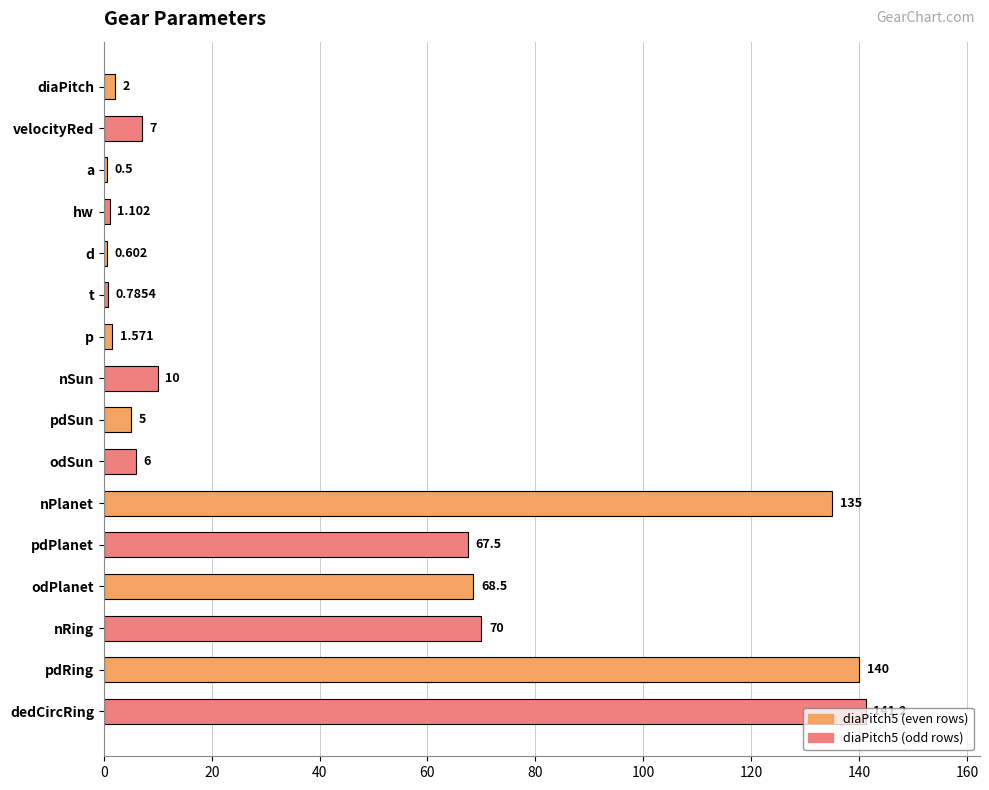

At which label is the value closest to 70?

nRing